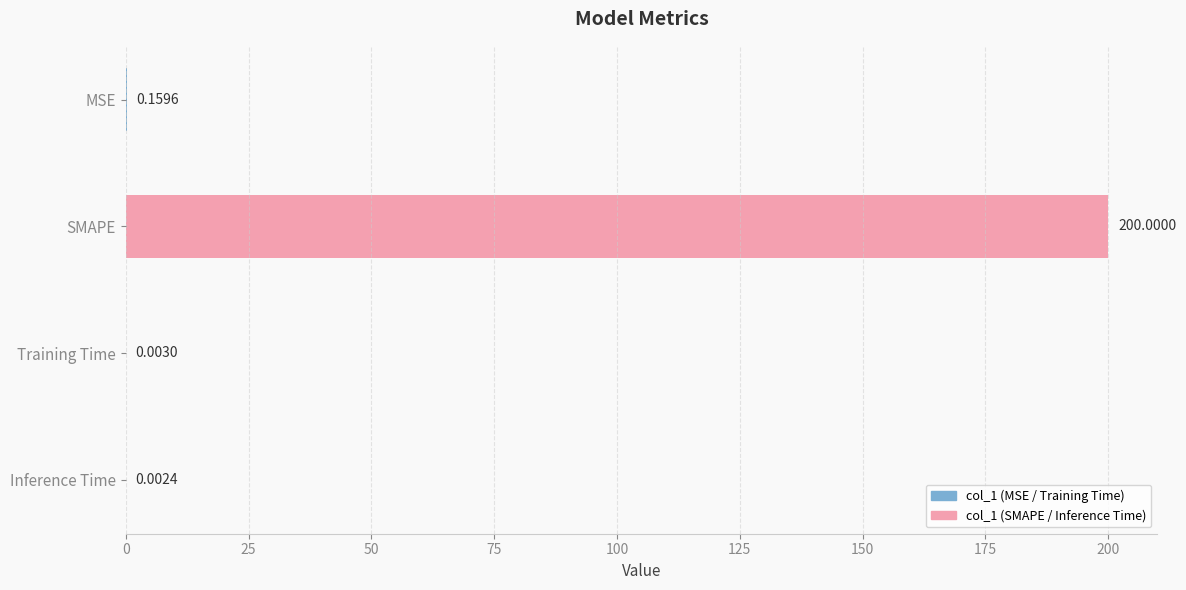

At which category does the chart reach its peak across all series?

SMAPE